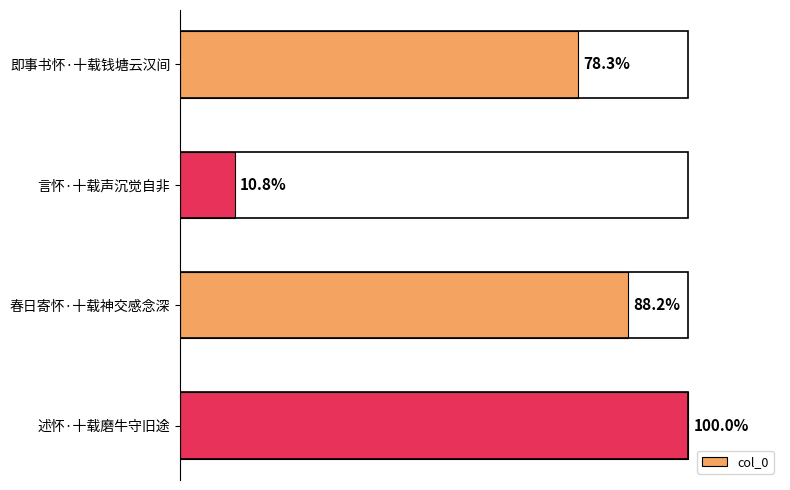

Are the bars horizontal?

Yes